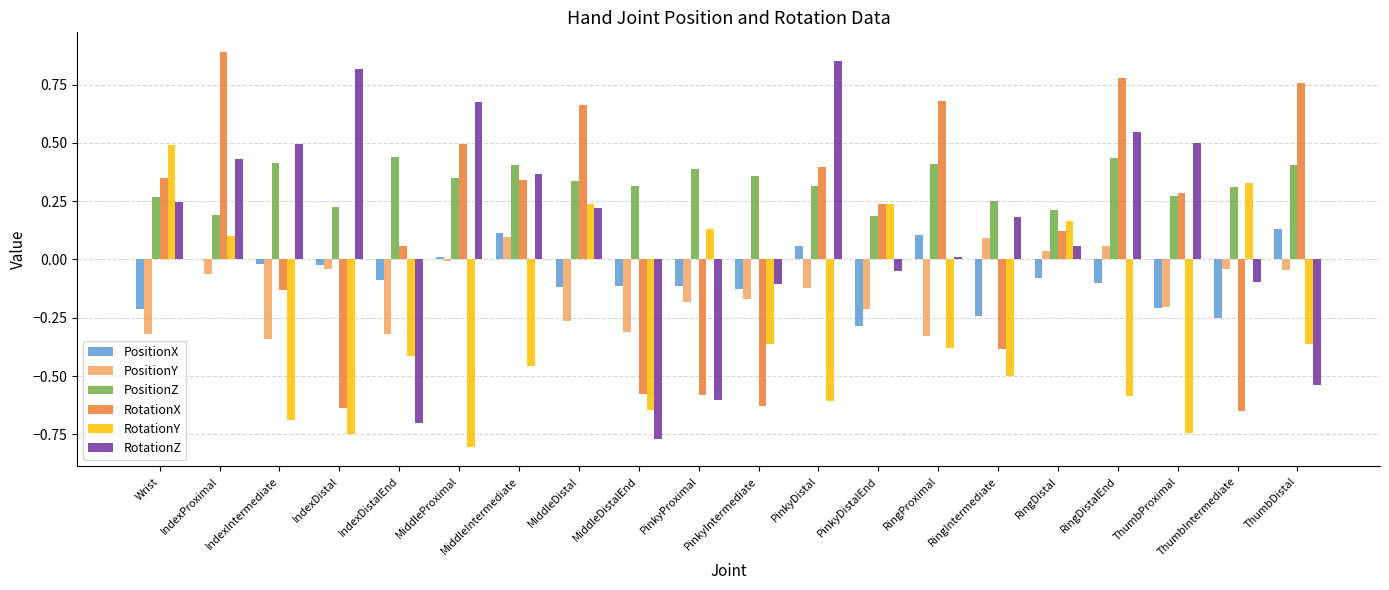

True or false: RotationX has a value of -0.2 at RingIntermediate.

False